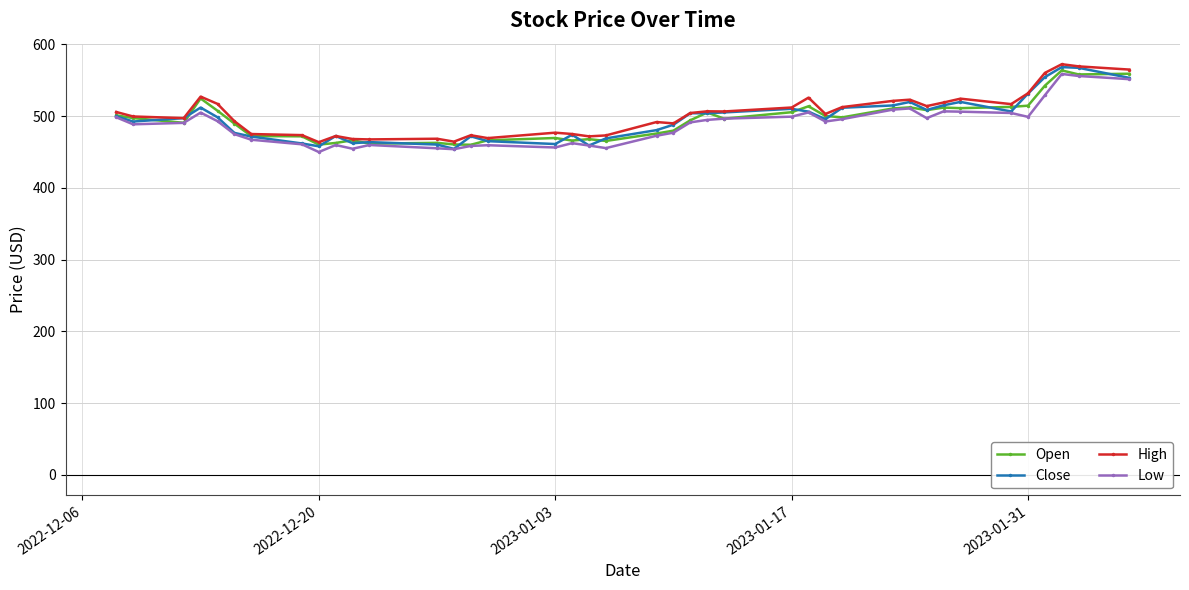

True or false: Low has more than 0 points higher than both neighbors.

True